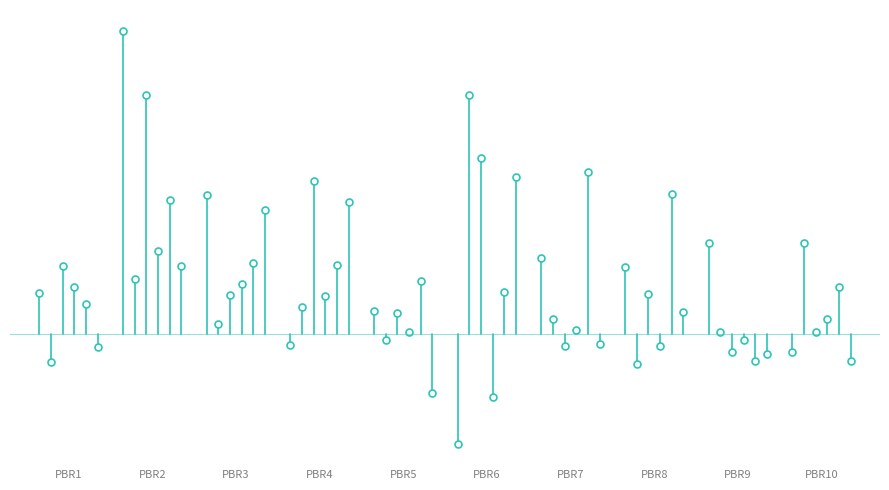

Read the SIZE6 value at PBR10.

-0.1